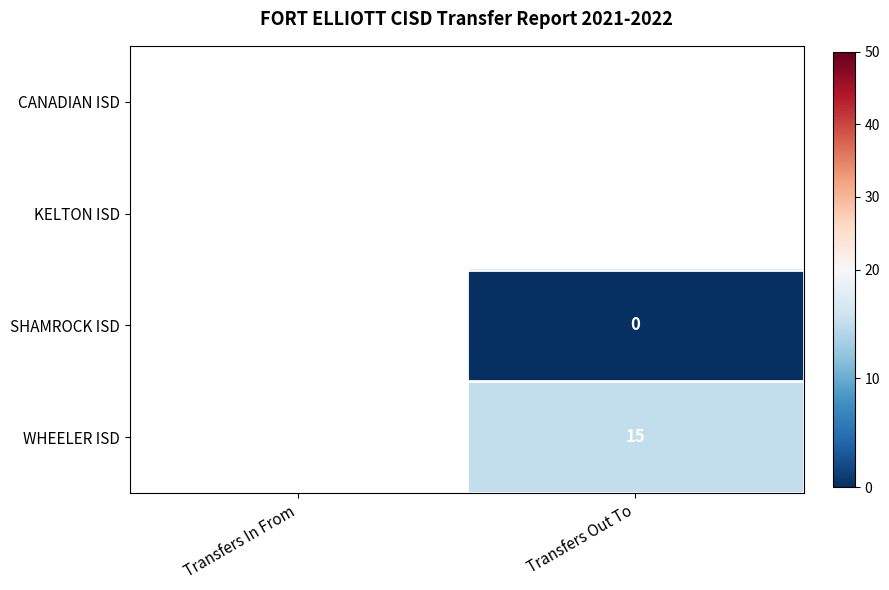

True or false: WHEELER ISD has a value of 15.0 at Transfers Out To.

True